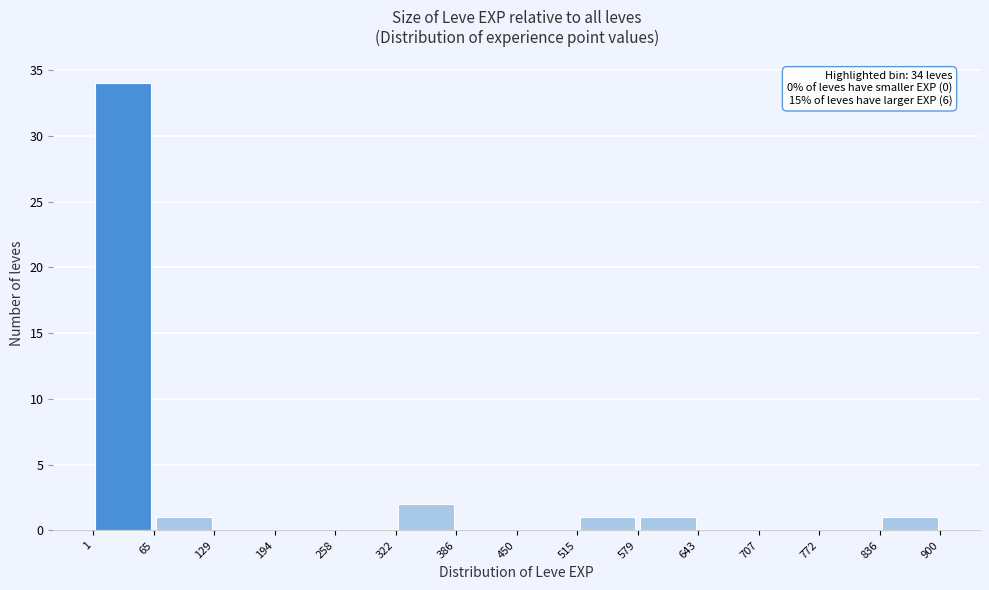

Which range on the x-axis has the tallest bar?

1 to 65